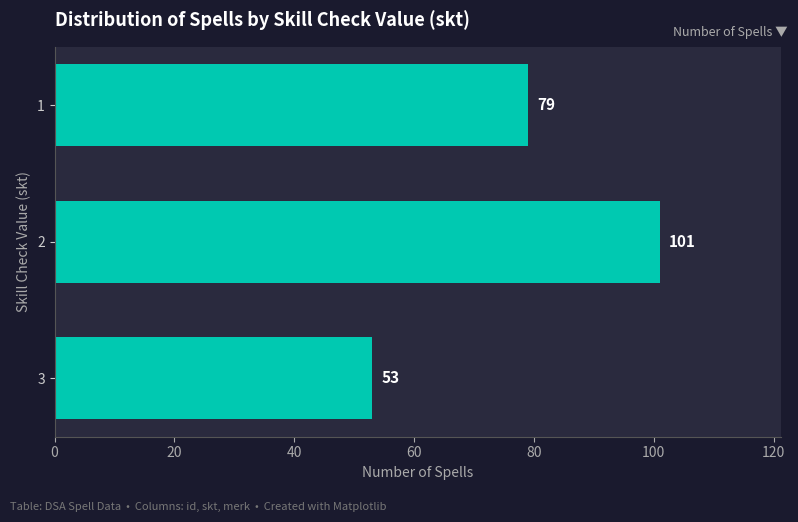

How many values are between 53 and 101?

3